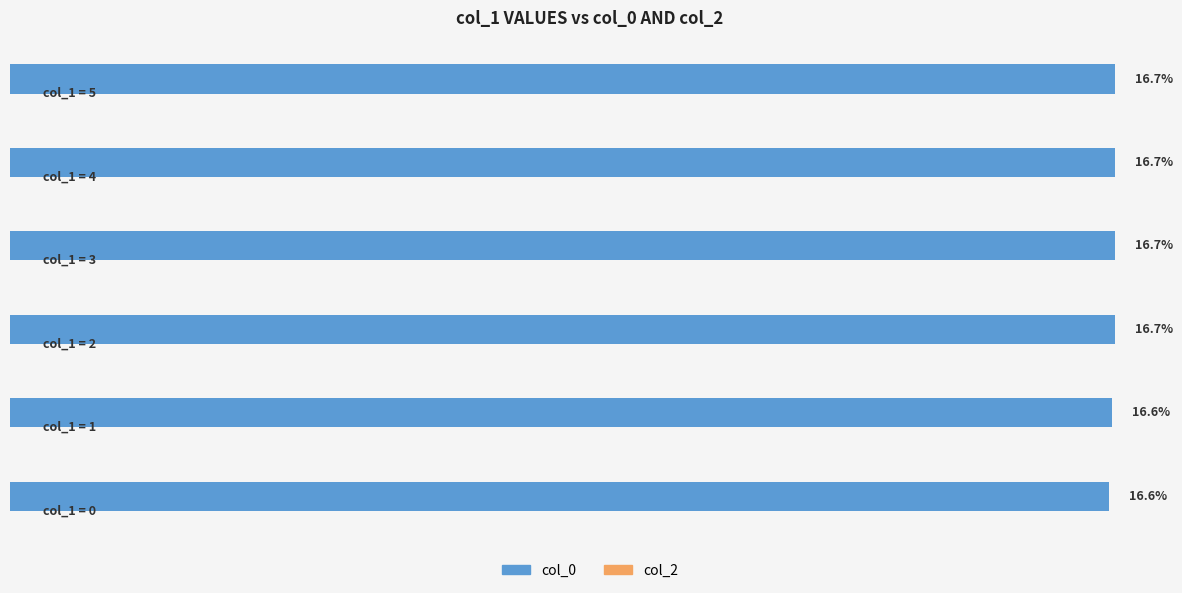

Are the bars horizontal?

Yes